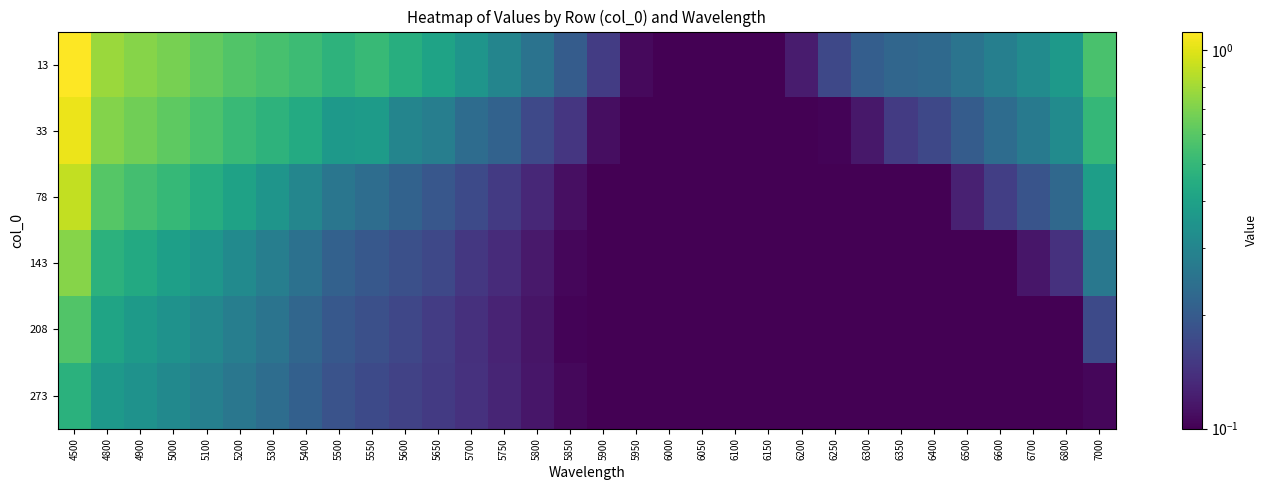

Count the number of categories in the chart.

32